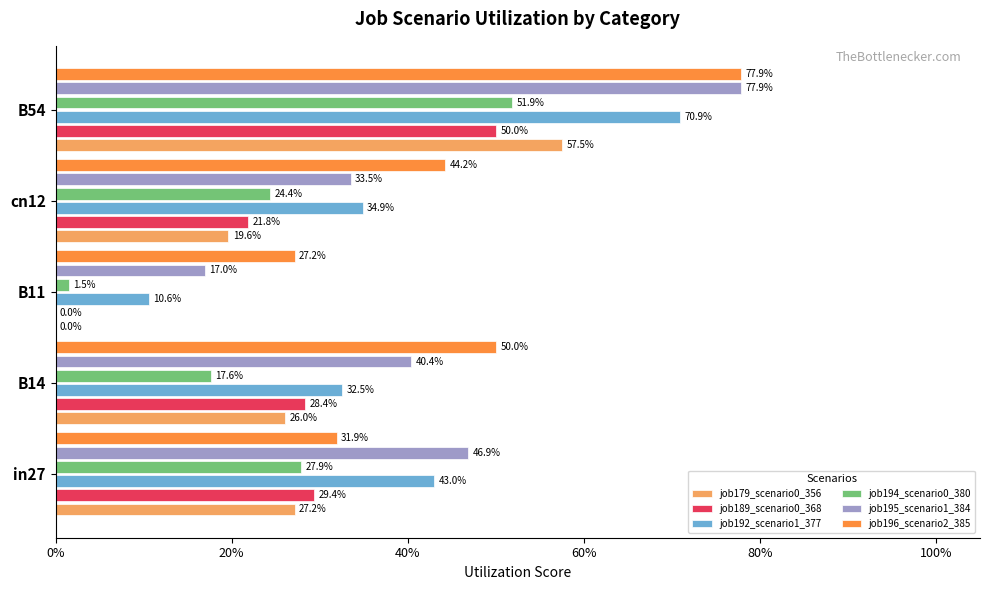

Reading left to right, extract all data points from this chart.

job179_scenario0_356: 0.3	0.3	0.0	0.2	0.6
job189_scenario0_368: 0.3	0.3	0.0	0.2	0.5
job192_scenario1_377: 0.4	0.3	0.1	0.3	0.7
job194_scenario0_380: 0.3	0.2	0.0	0.2	0.5
job195_scenario1_384: 0.5	0.4	0.2	0.3	0.8
job196_scenario2_385: 0.3	0.5	0.3	0.4	0.8